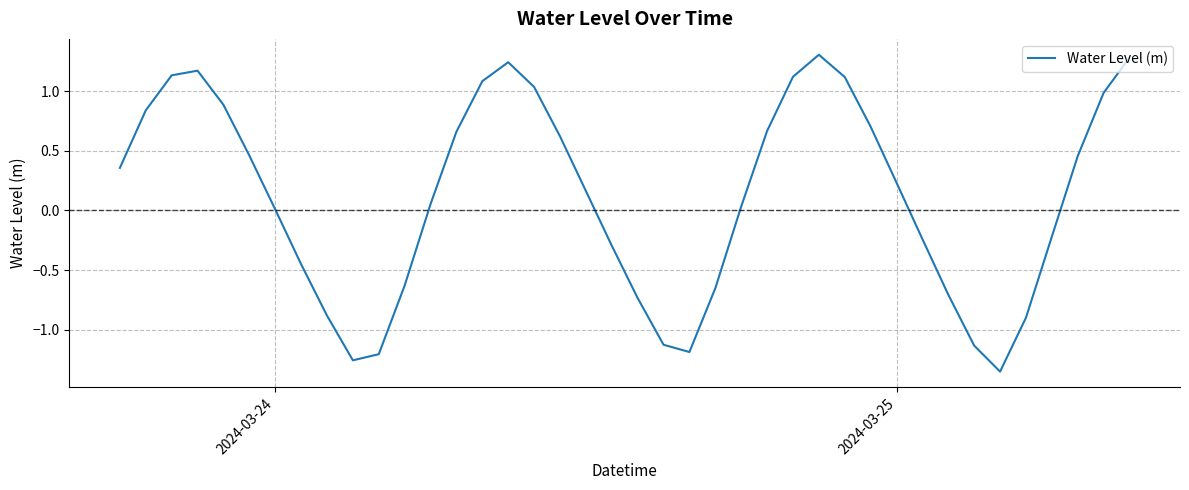

What is the difference between the maximum and minimum values?

2.7